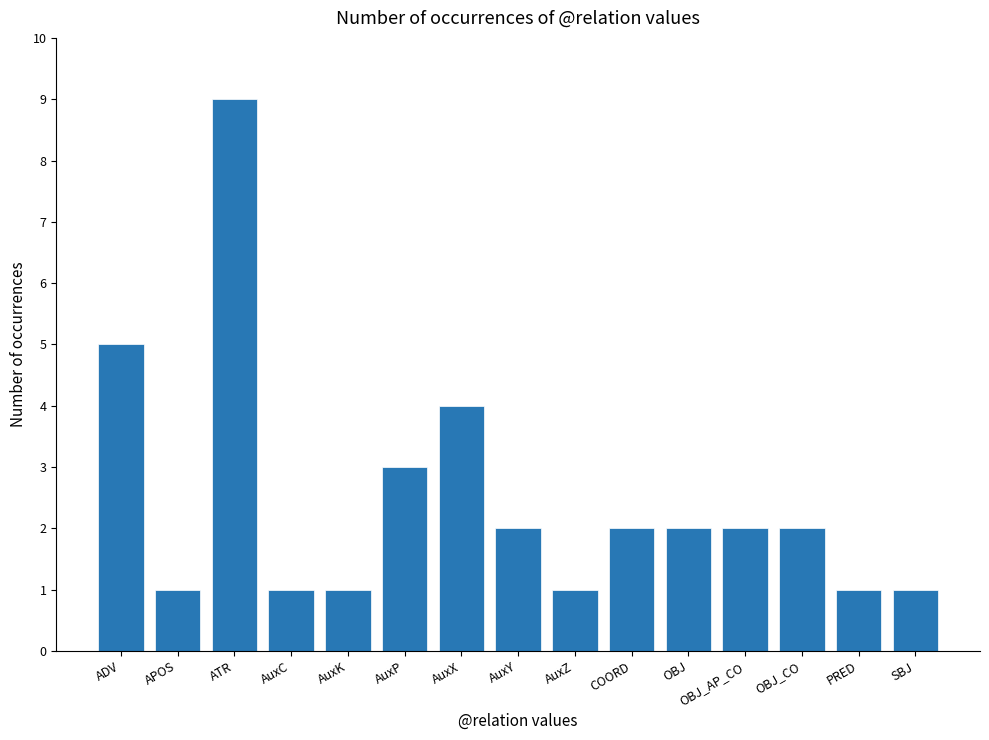

Does the chart contain any negative values?

No